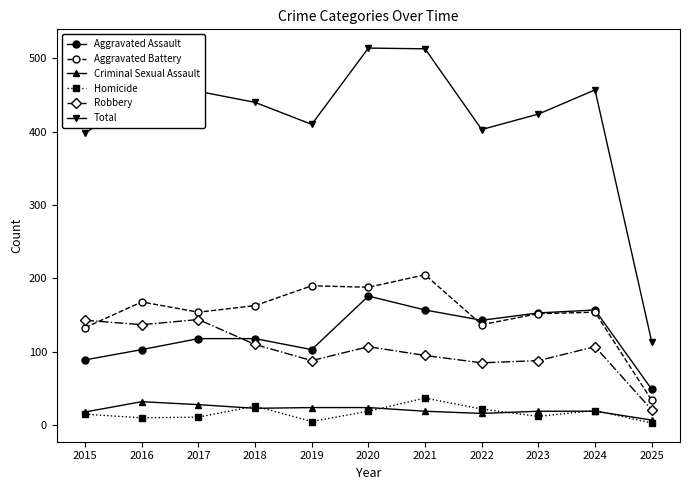

Between 2015 and 2020, which series saw the biggest shift?

Total